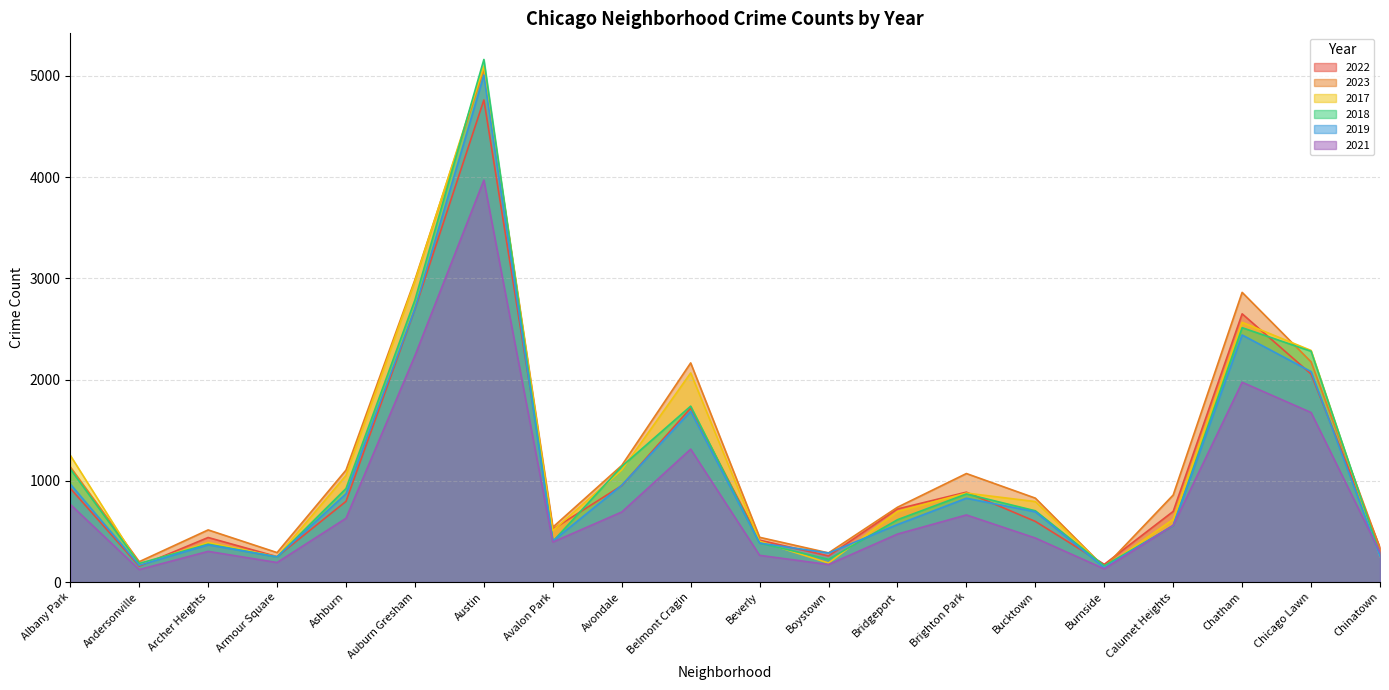

What is the difference between the maximum and minimum values in the 2021 series?

3848